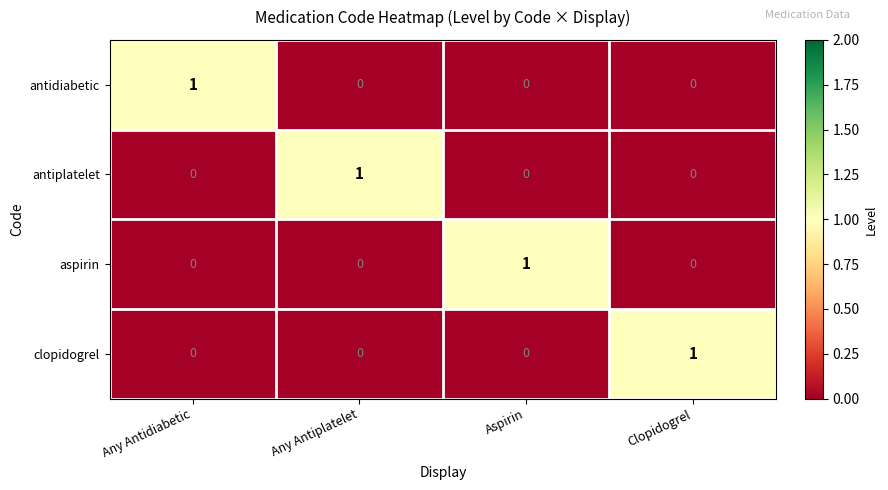

At how many categories does at least one series exceed 0?

4